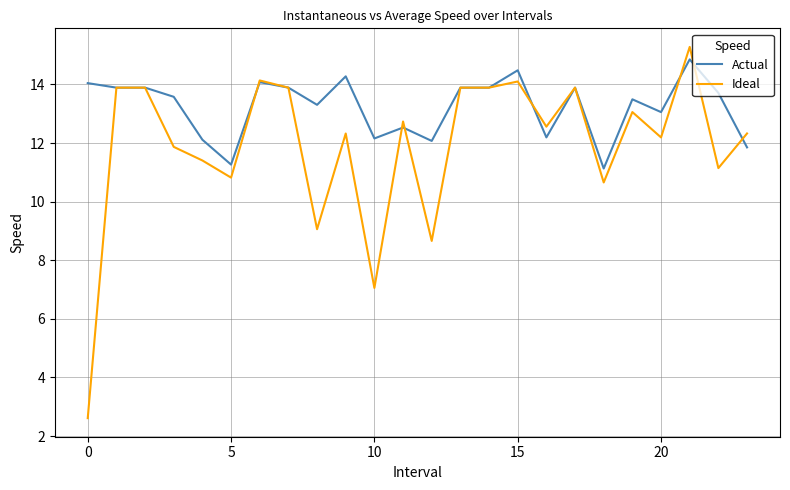

What are all the series names shown in the legend?

Actual, Ideal